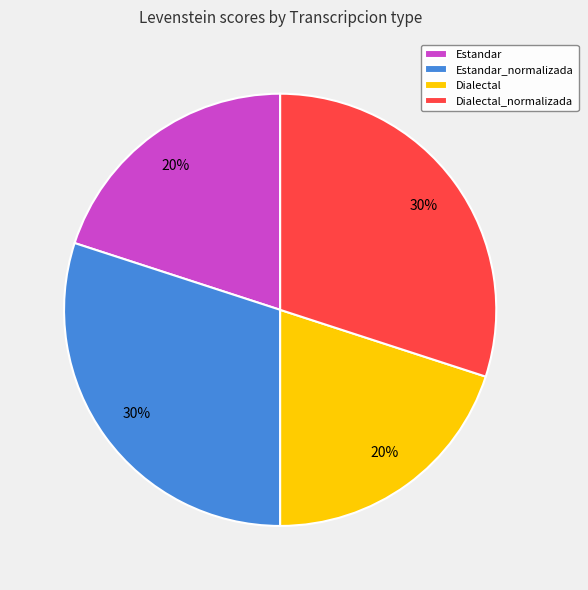

What is the ratio of the value at Dialectal to the value at Dialectal_normalizada?

0.7